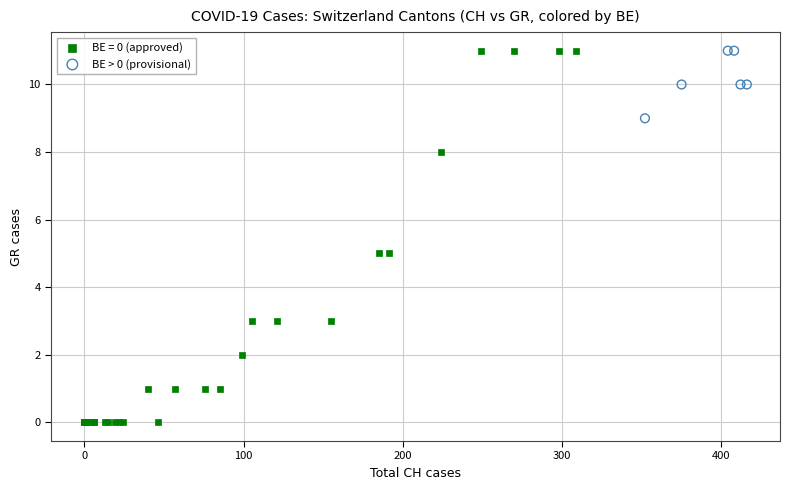

Which series has the largest Y range (max minus min)?

BE = 0 (approved)